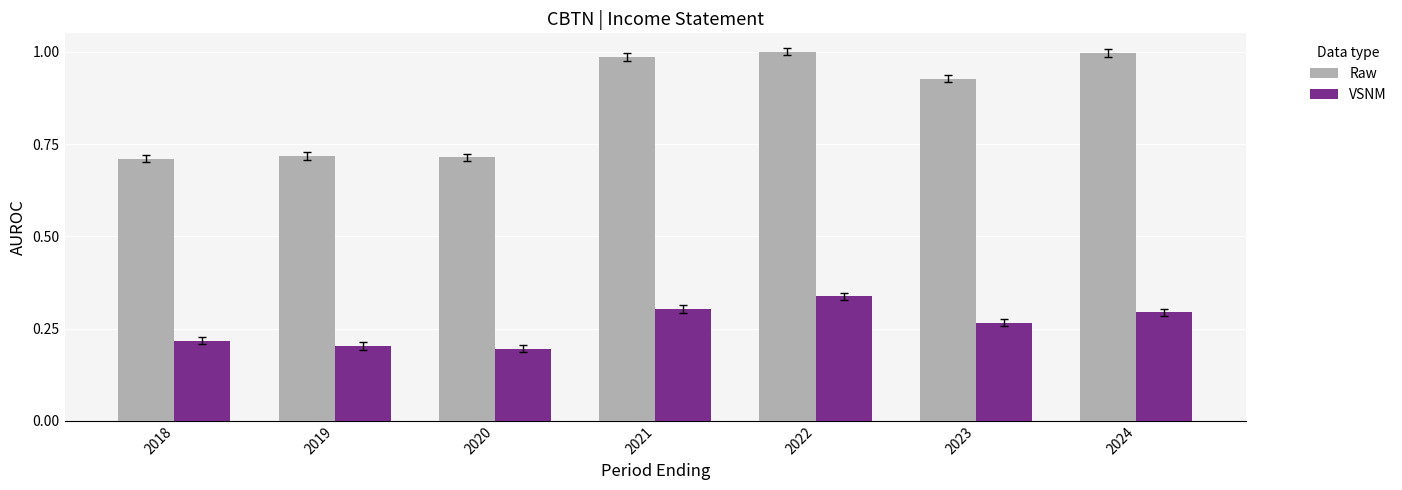

Which series changed the most between 2020 and 2022?

Raw